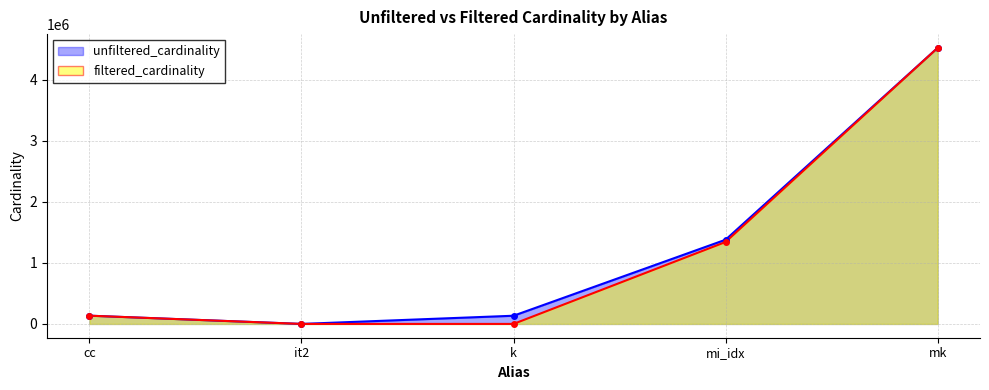

Which has a higher value, k or cc?

cc